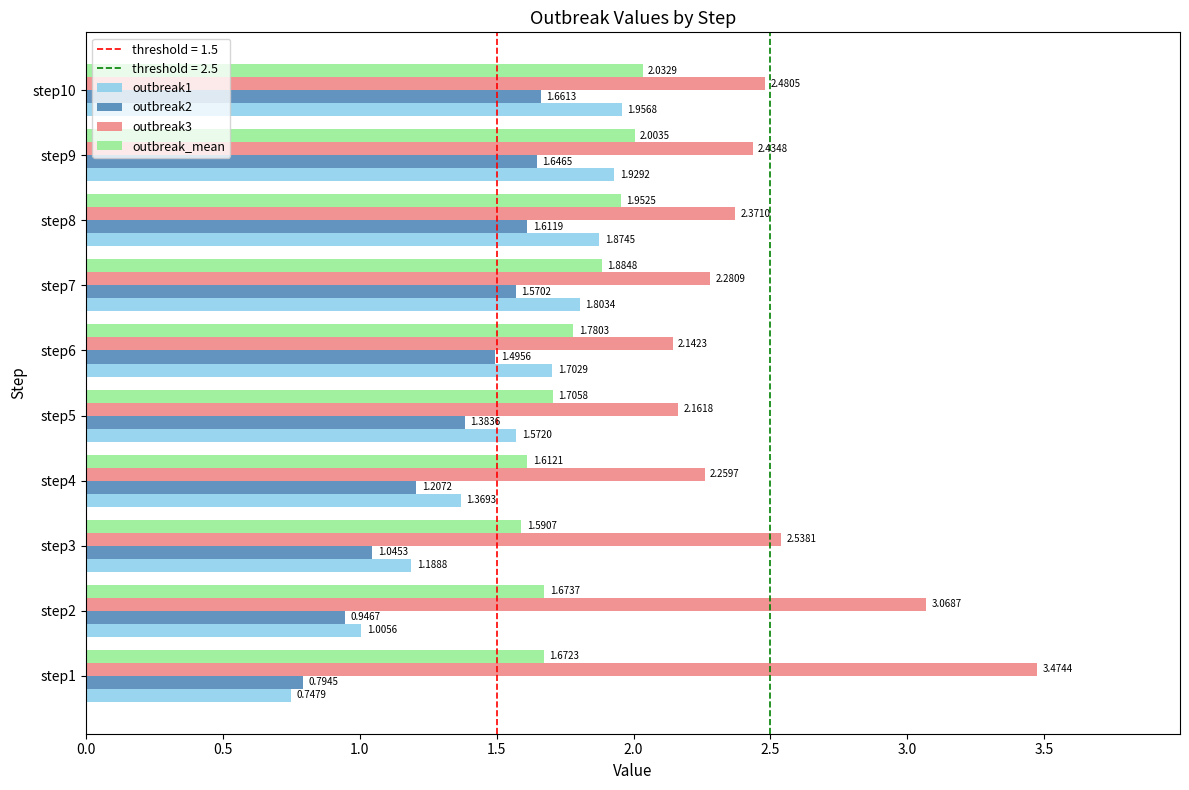

What is the average value of the outbreak1 series?

1.5